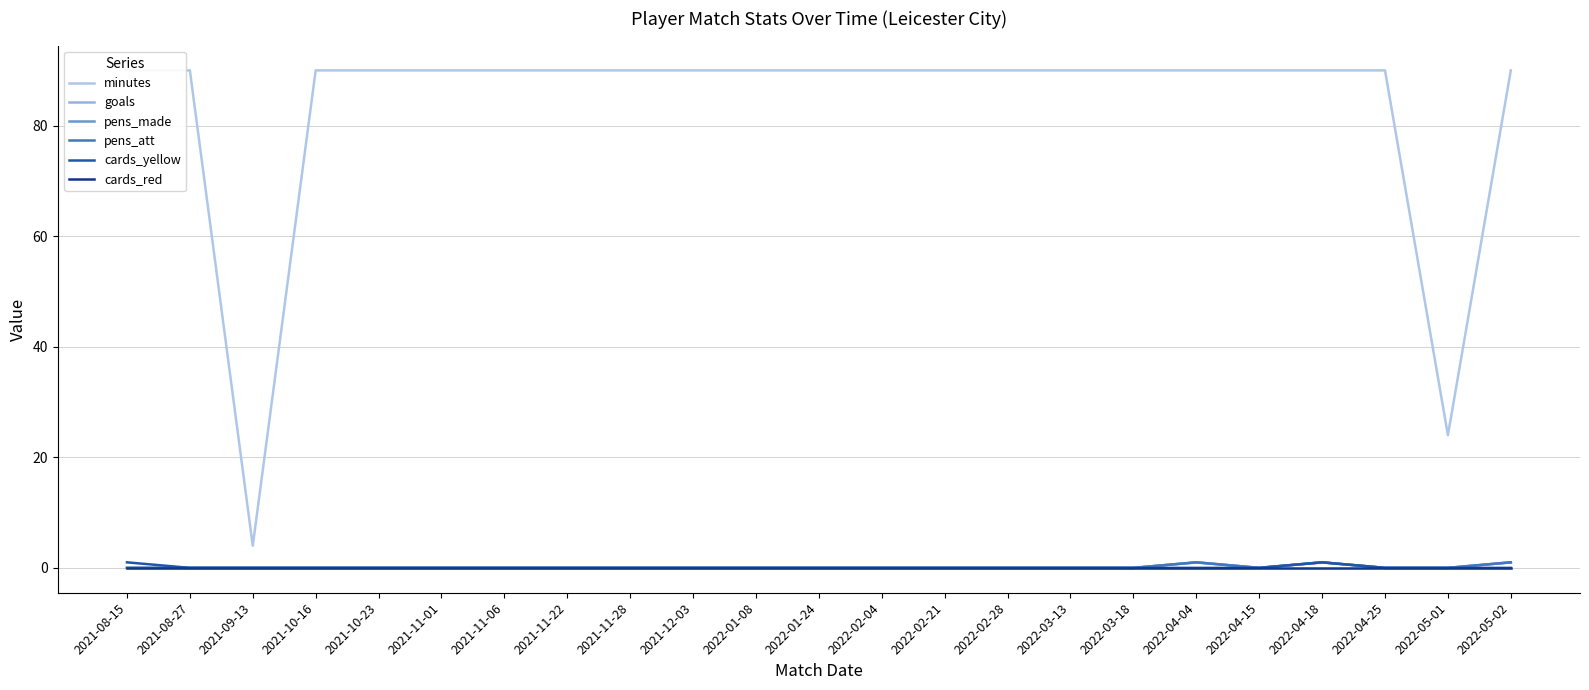

Reading left to right, transcribe all the data shown in this chart.

minutes: 90	90	4	90	90	90	90	90	90	90	90	90	90	90	90	90	90	90	90	90	90	24	90
goals: 0	0	0	0	0	0	0	0	0	0	0	0	0	0	0	0	0	1	0	1	0	0	1
pens_made: 0	0	0	0	0	0	0	0	0	0	0	0	0	0	0	0	0	1	0	1	0	0	1
pens_att: 0	0	0	0	0	0	0	0	0	0	0	0	0	0	0	0	0	1	0	1	0	0	1
cards_yellow: 1	0	0	0	0	0	0	0	0	0	0	0	0	0	0	0	0	0	0	1	0	0	0
cards_red: 0	0	0	0	0	0	0	0	0	0	0	0	0	0	0	0	0	0	0	0	0	0	0